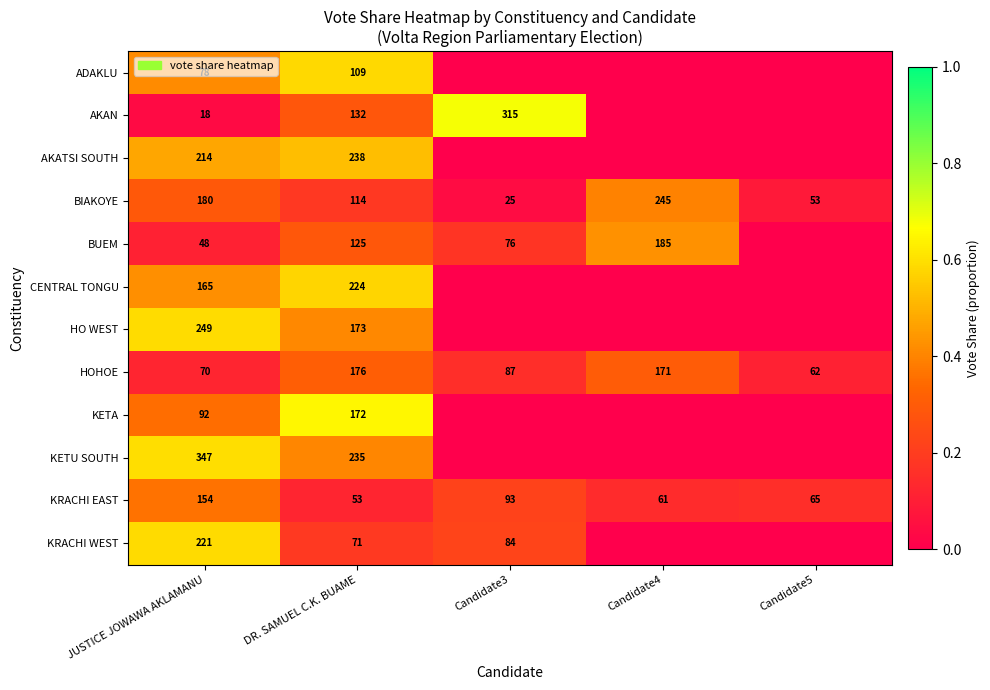

Between JUSTICE JOWAWA AKLAMANU and DR. SAMUEL C.K. BUAME, which series saw the biggest shift?

KRACHI WEST